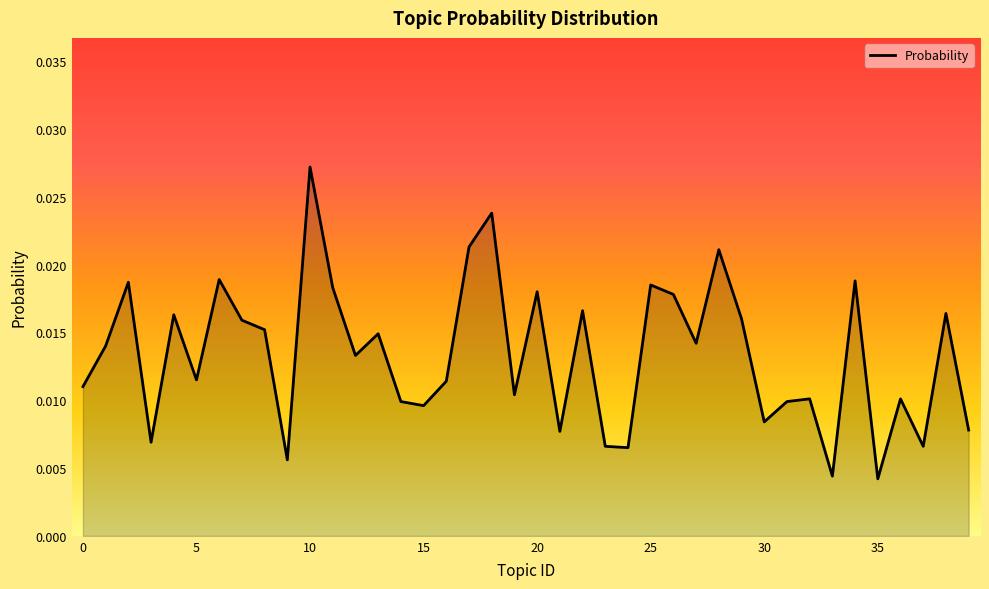

Does the chart have visible grid lines?

No